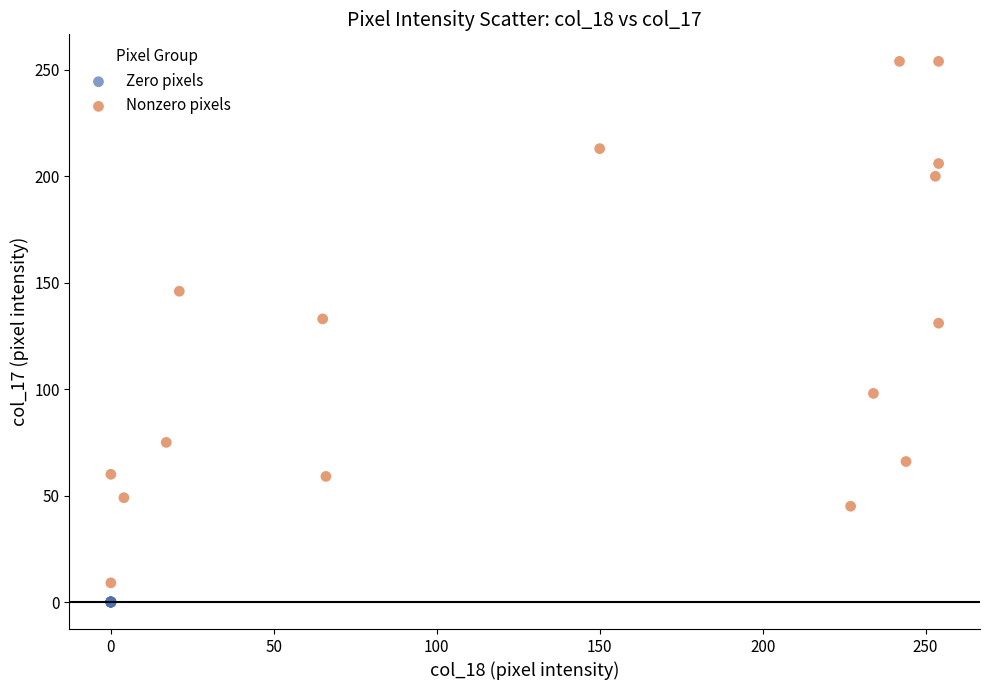

Which series reaches the minimum Y coordinate?

Zero pixels